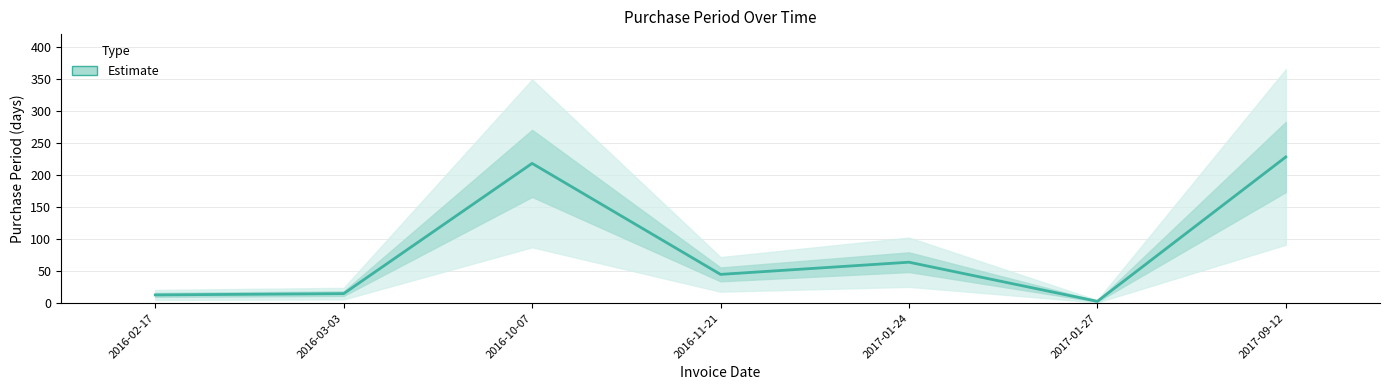

What is the value of the 5th point from the left?

64